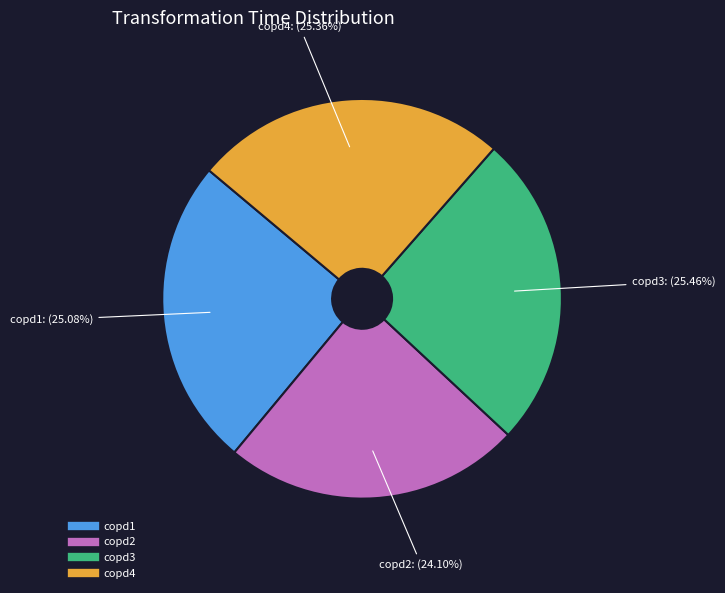

To the nearest percent, what percentage of the pie is copd1?

25%